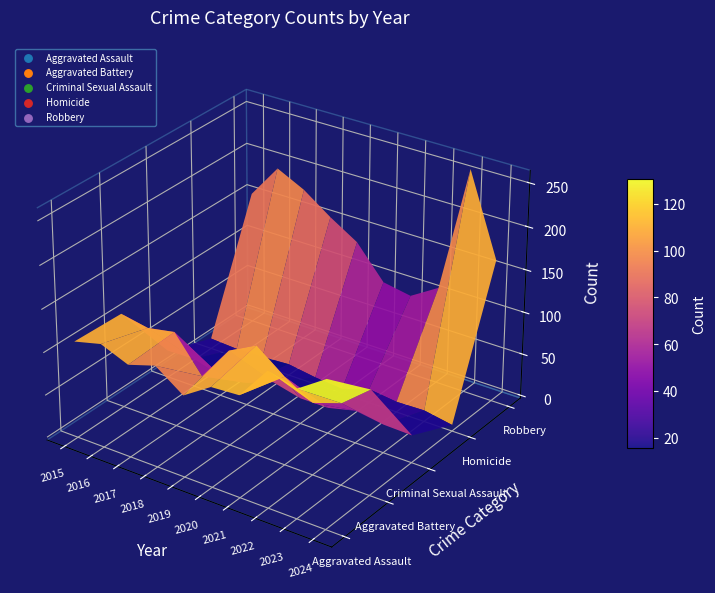

How many values in the Criminal Sexual Assault series are below 29?

4